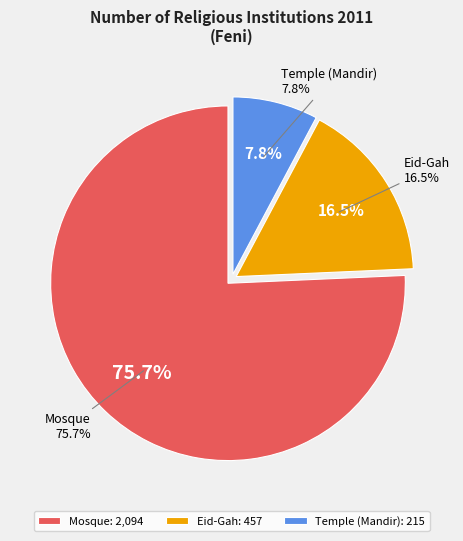

Count the number of slices in the pie.

3